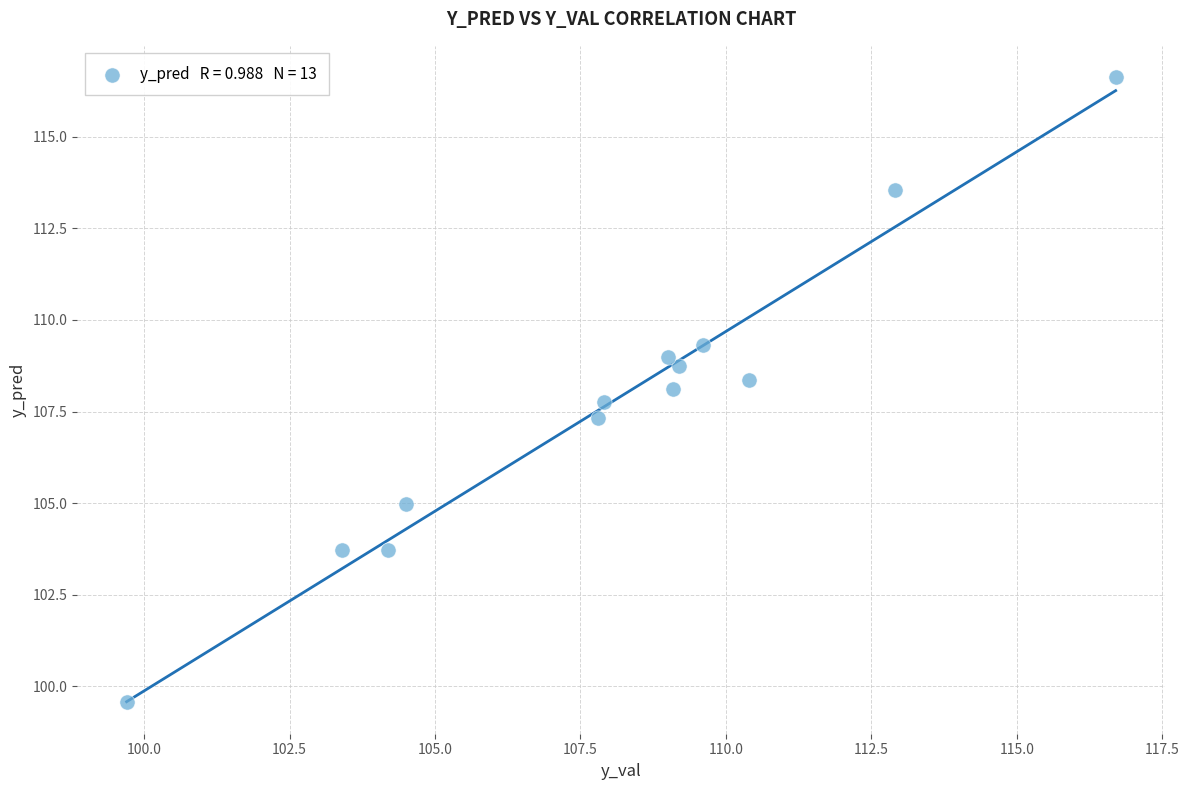

What is the range of X values (max minus min)?

17.0